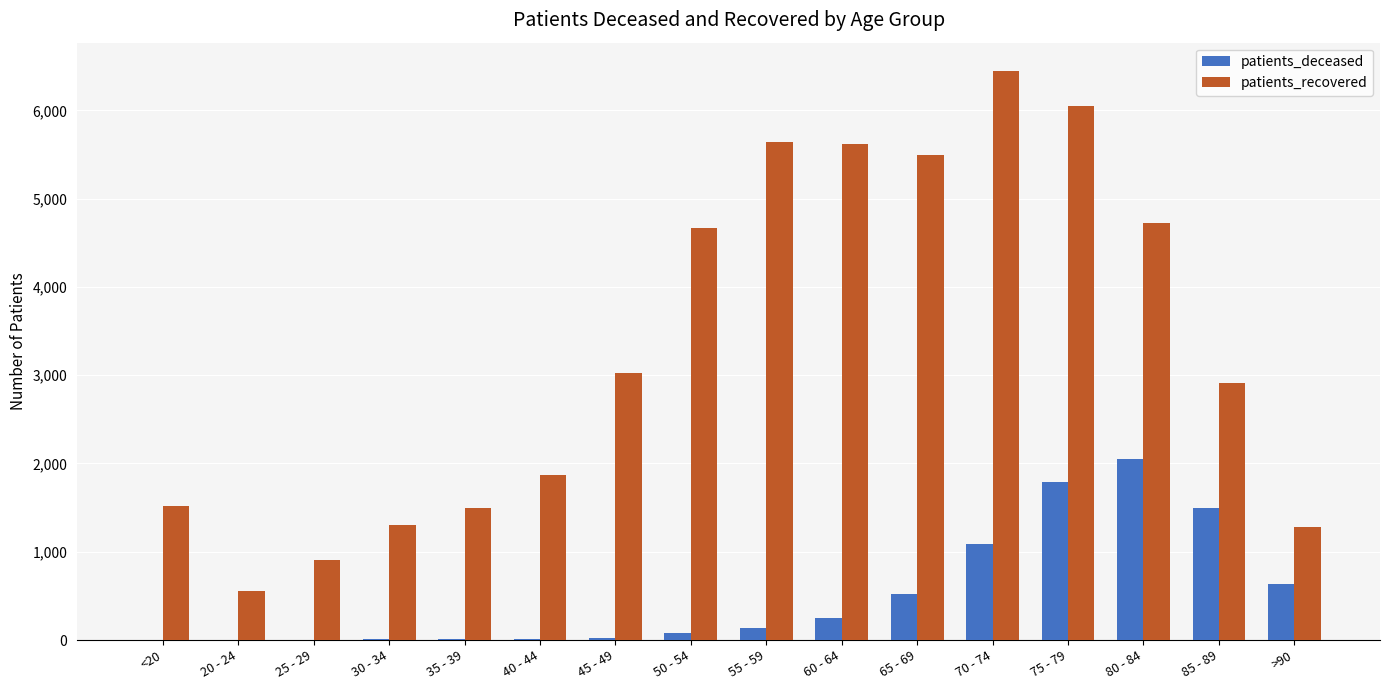

What is the maximum value for patients_deceased?

2047